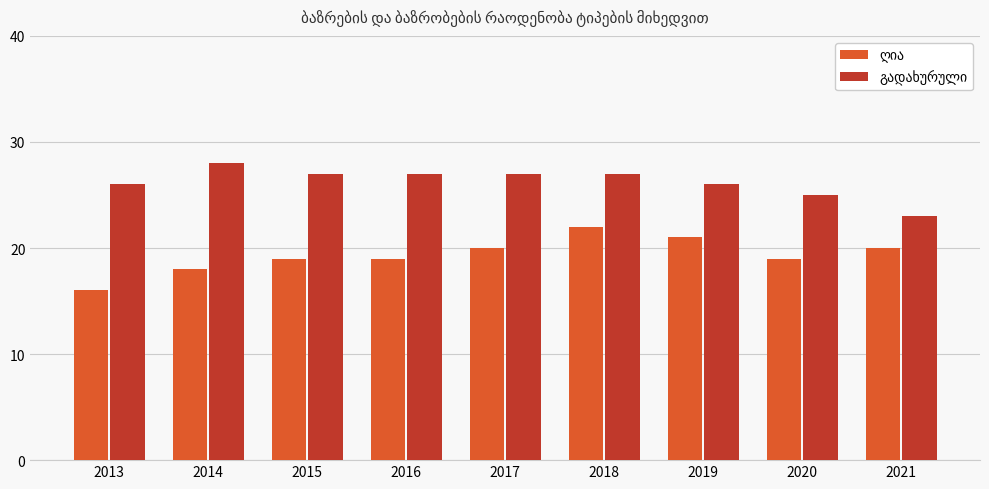

What is the difference between the highest and lowest values at 2018?

5